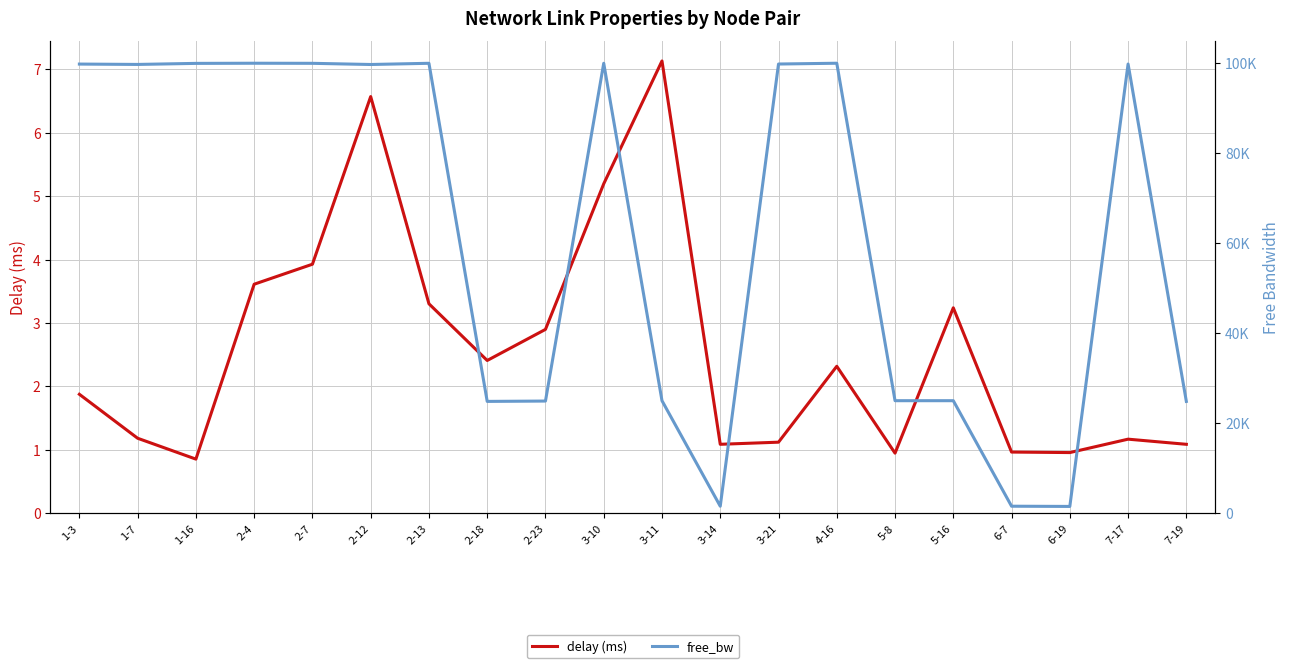

At how many categories does at least one series exceed 89641?

11